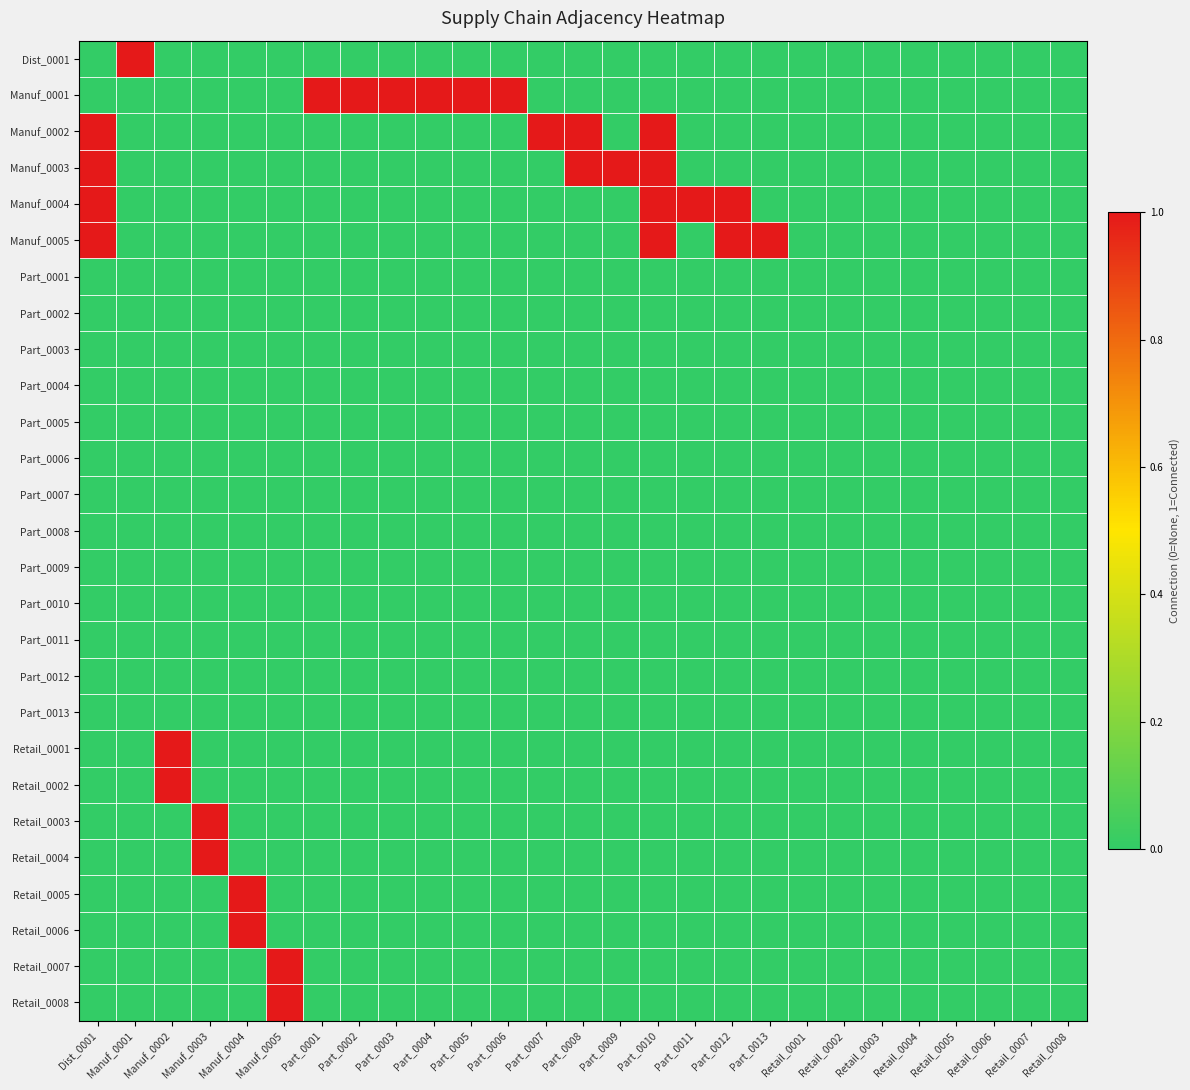

Which series has the largest range (max minus min)?

Dist_0001